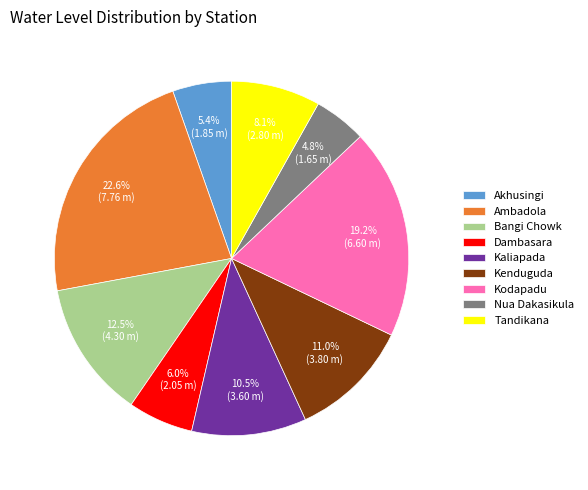

To the nearest percent, what percentage of the pie is Ambadola?

23%